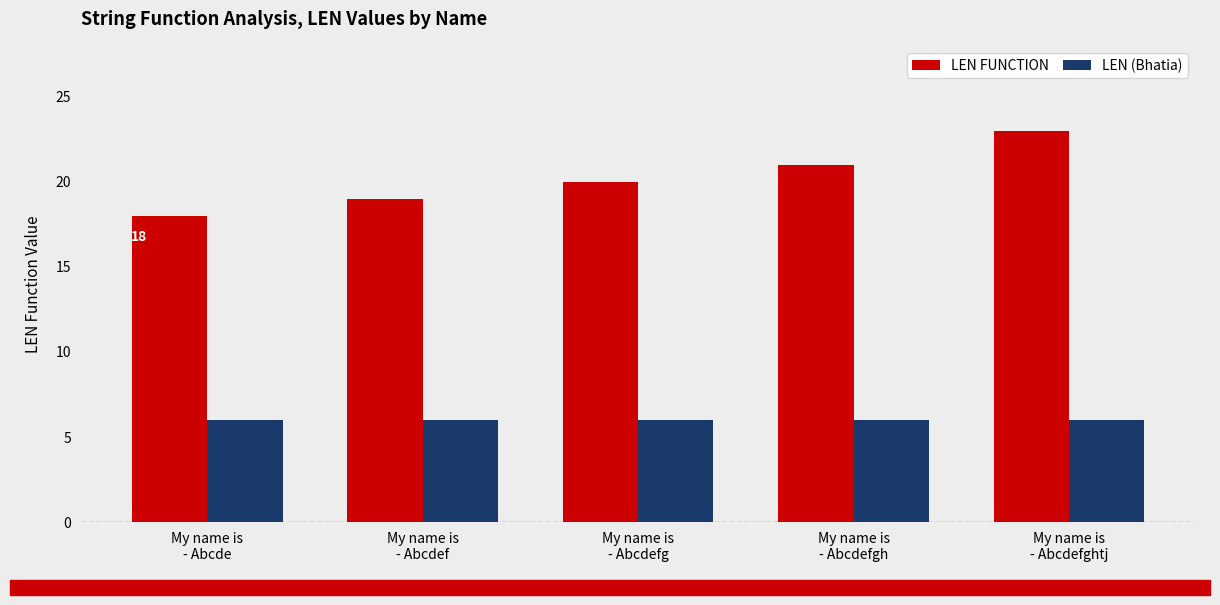

What is the greatest value displayed?

23